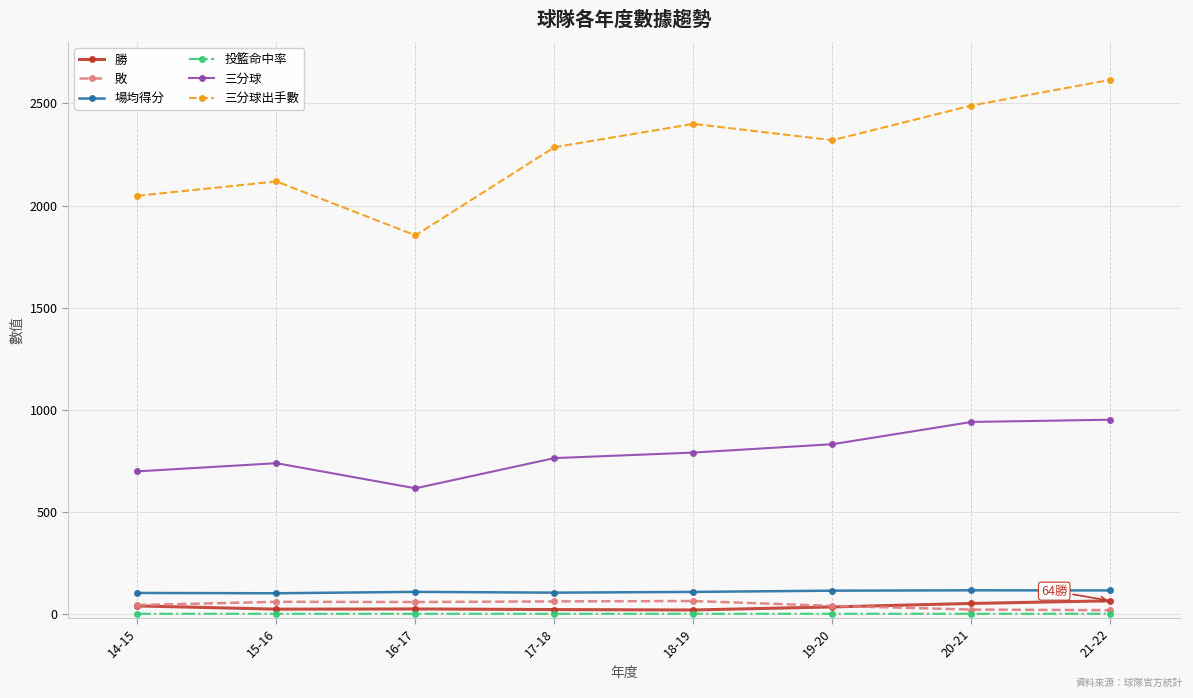

Which series has the widest spread of values?

三分球出手數